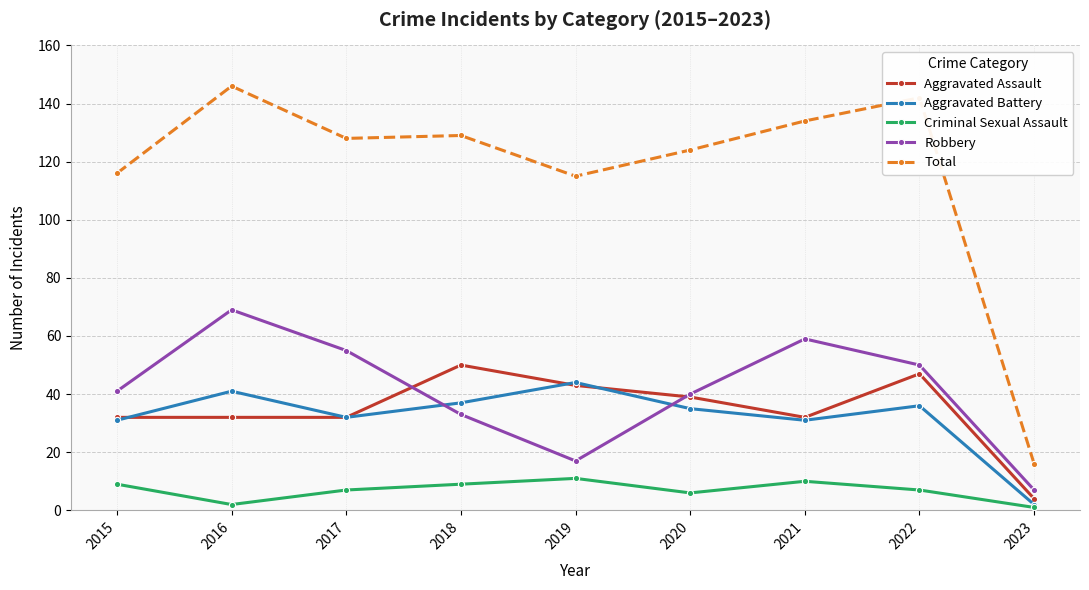

At which category does Aggravated Battery reach its first local valley?

2017